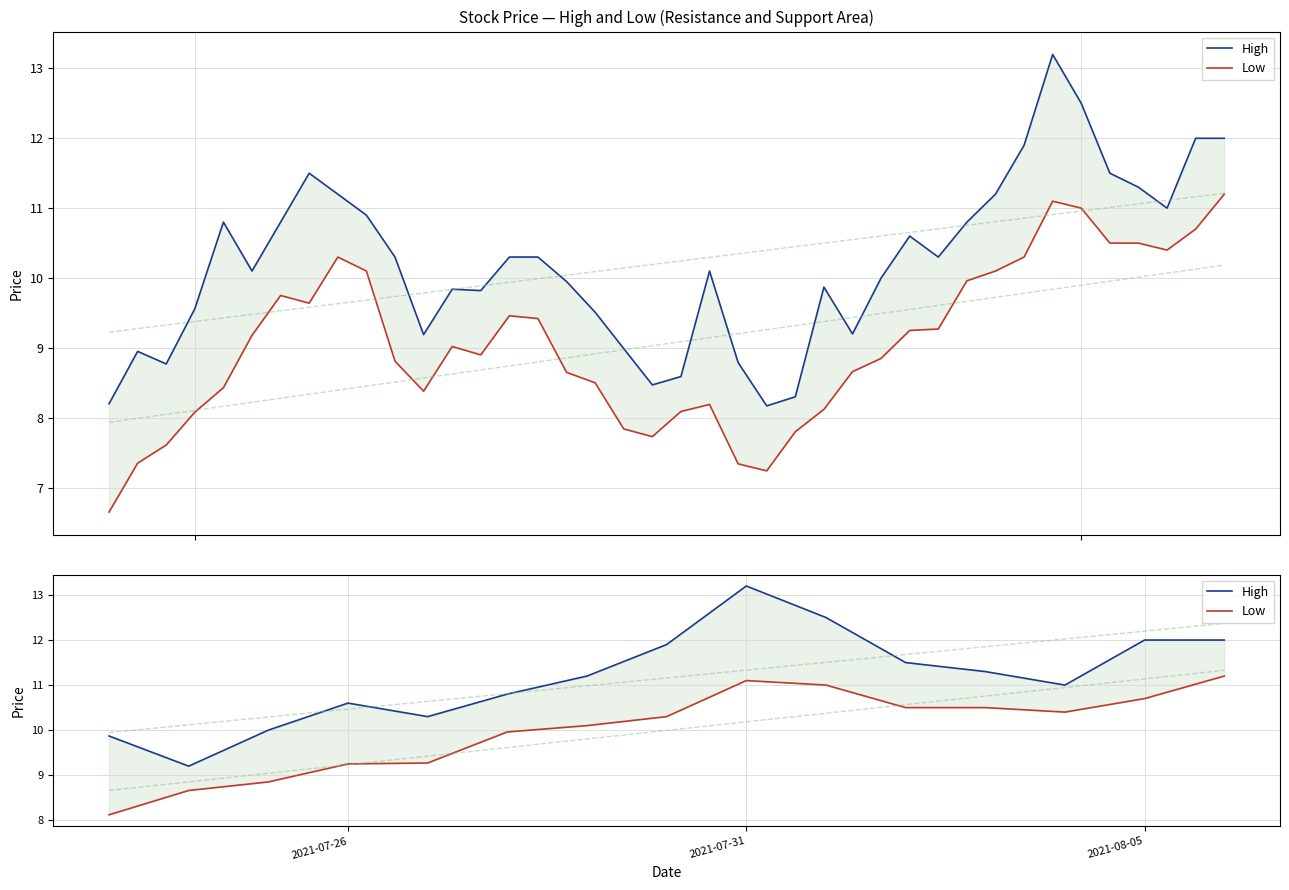

In Low, how many points are higher than both neighbors (excluding endpoints)?

1